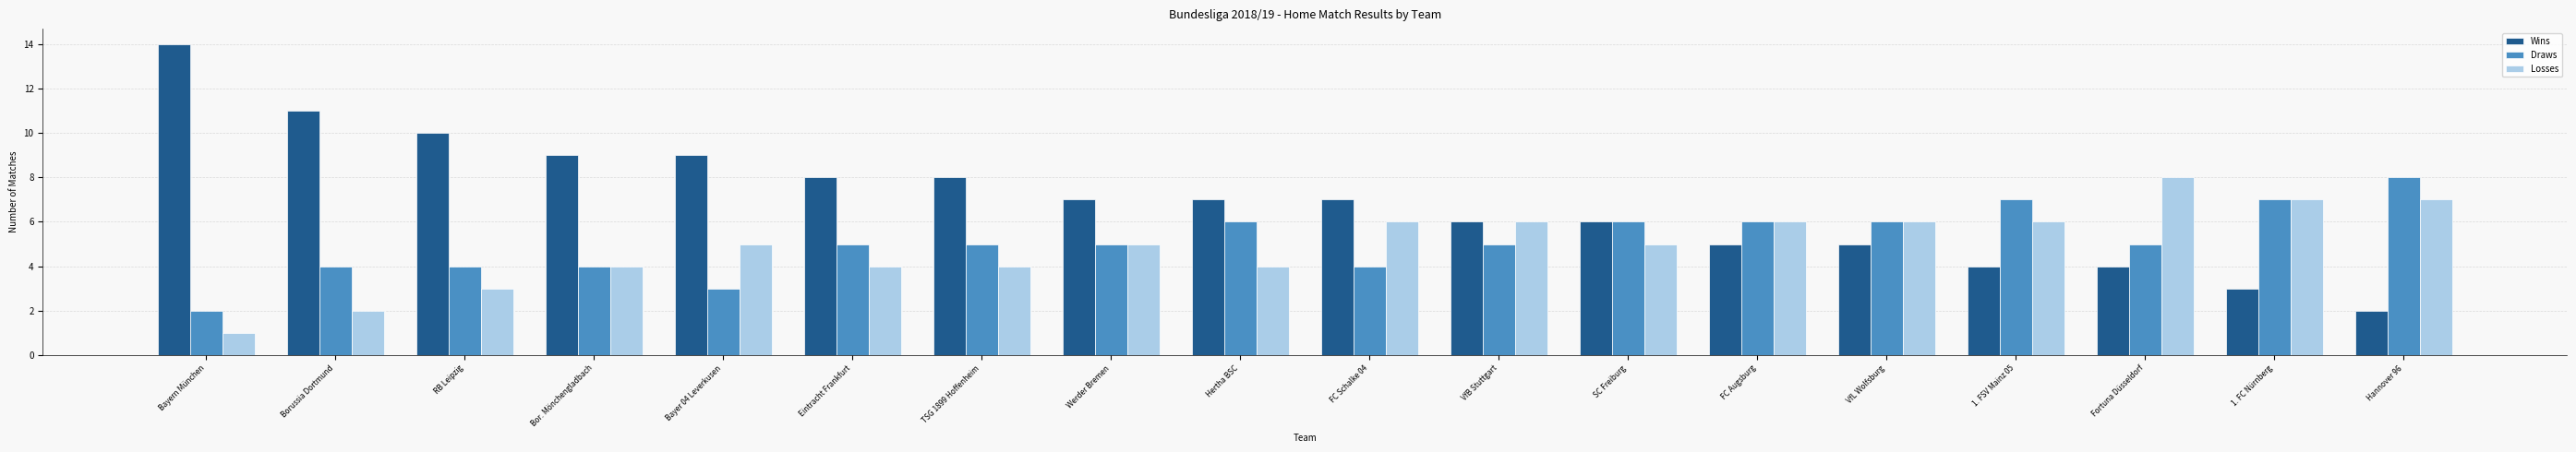

How many Draws values are between 4 and 6?

13